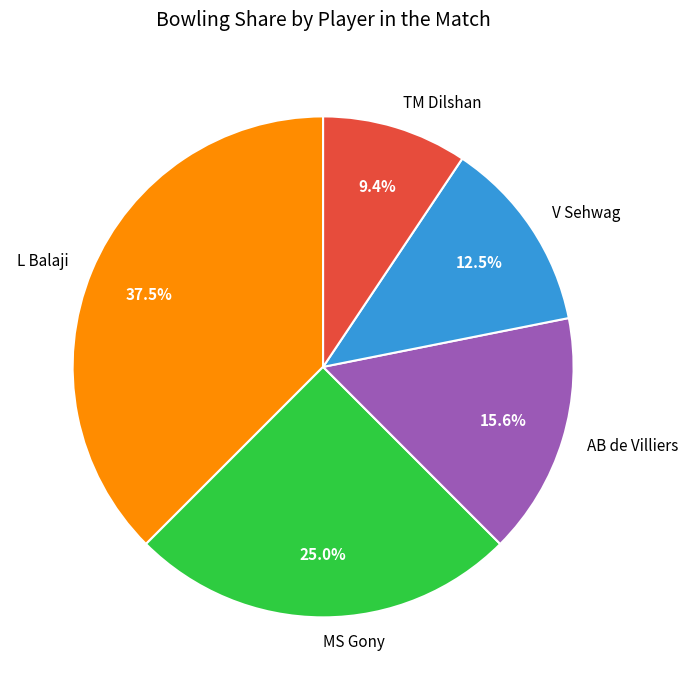

What is the largest slice in the pie chart?

L Balaji